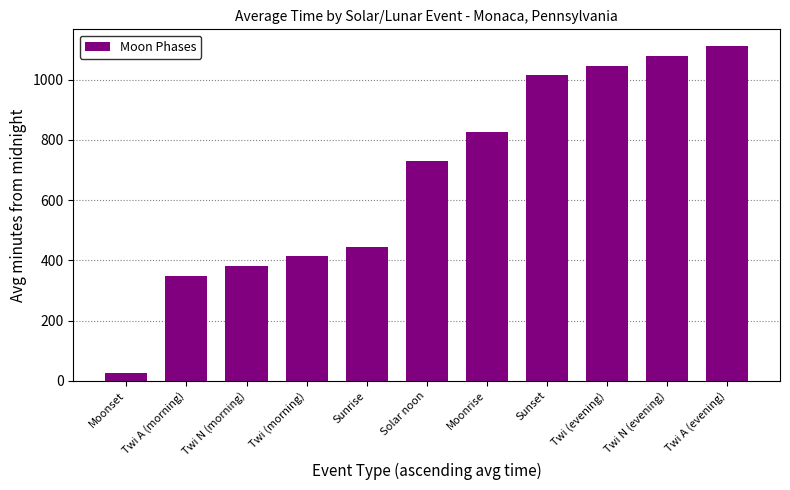

List the labels in order of value, largest first.

Twi A (evening), Twi N (evening), Twi (evening), Sunset, Moonrise, Solar noon, Sunrise, Twi (morning), Twi N (morning), Twi A (morning), Moonset